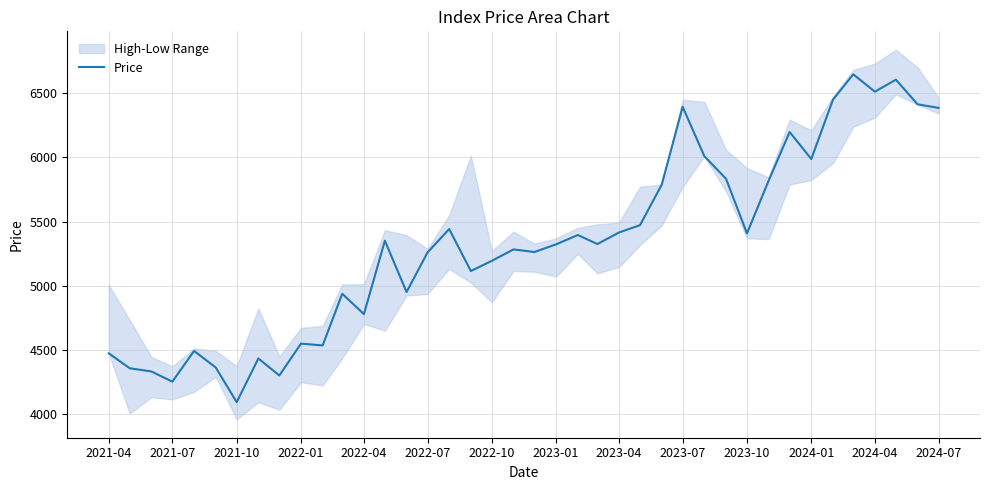

What is the minimum value for Price?

4092.2